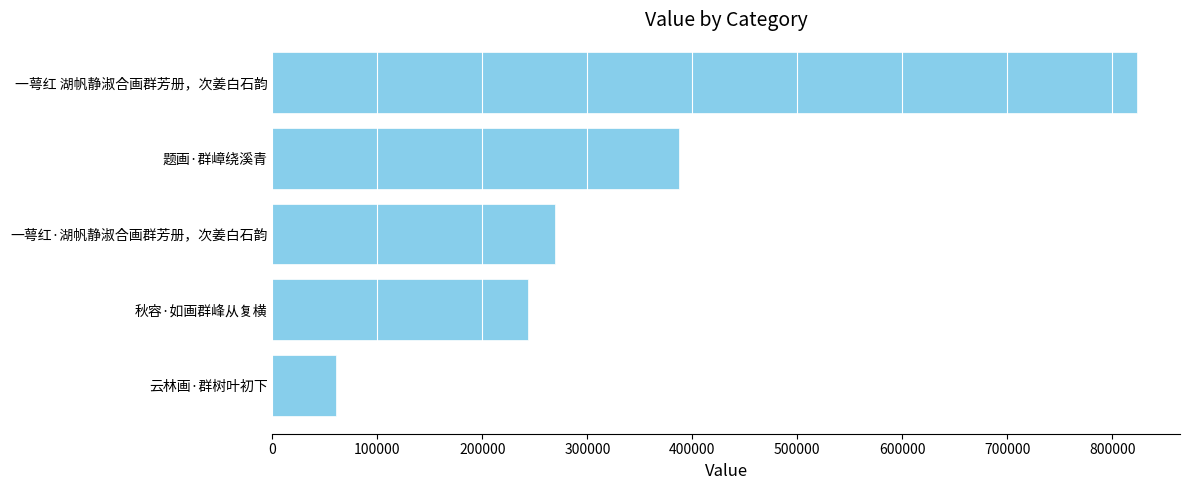

What is the average value?

356543